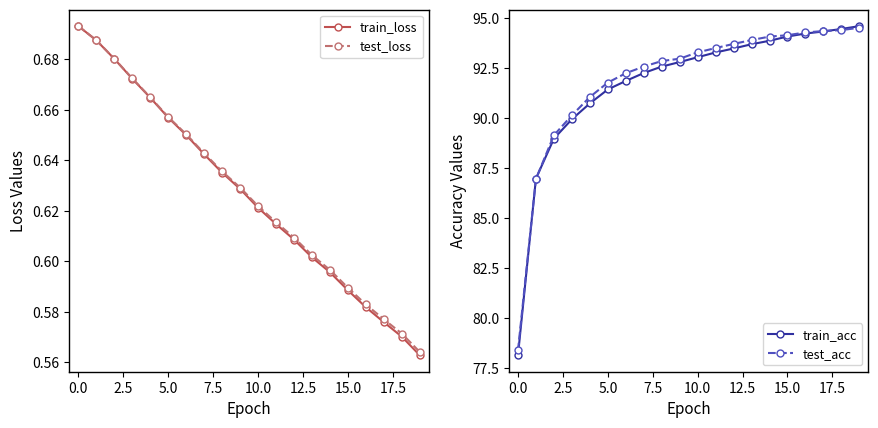

Reading left to right, list all the values displayed in this chart.

train_loss: 0.7	0.7	0.7	0.7	0.7	0.7	0.6	0.6	0.6	0.6	0.6	0.6	0.6	0.6	0.6	0.6	0.6	0.6	0.6	0.6
test_loss: 0.7	0.7	0.7	0.7	0.7	0.7	0.7	0.6	0.6	0.6	0.6	0.6	0.6	0.6	0.6	0.6	0.6	0.6	0.6	0.6
train_acc: 78.2	87.0	89.0	90.0	90.8	91.4	91.9	92.3	92.6	92.8	93.1	93.3	93.5	93.7	93.9	94.1	94.2	94.4	94.5	94.6
test_acc: 78.4	87.0	89.2	90.2	91.1	91.8	92.3	92.6	92.9	93.0	93.3	93.5	93.7	93.9	94.1	94.2	94.3	94.4	94.4	94.5